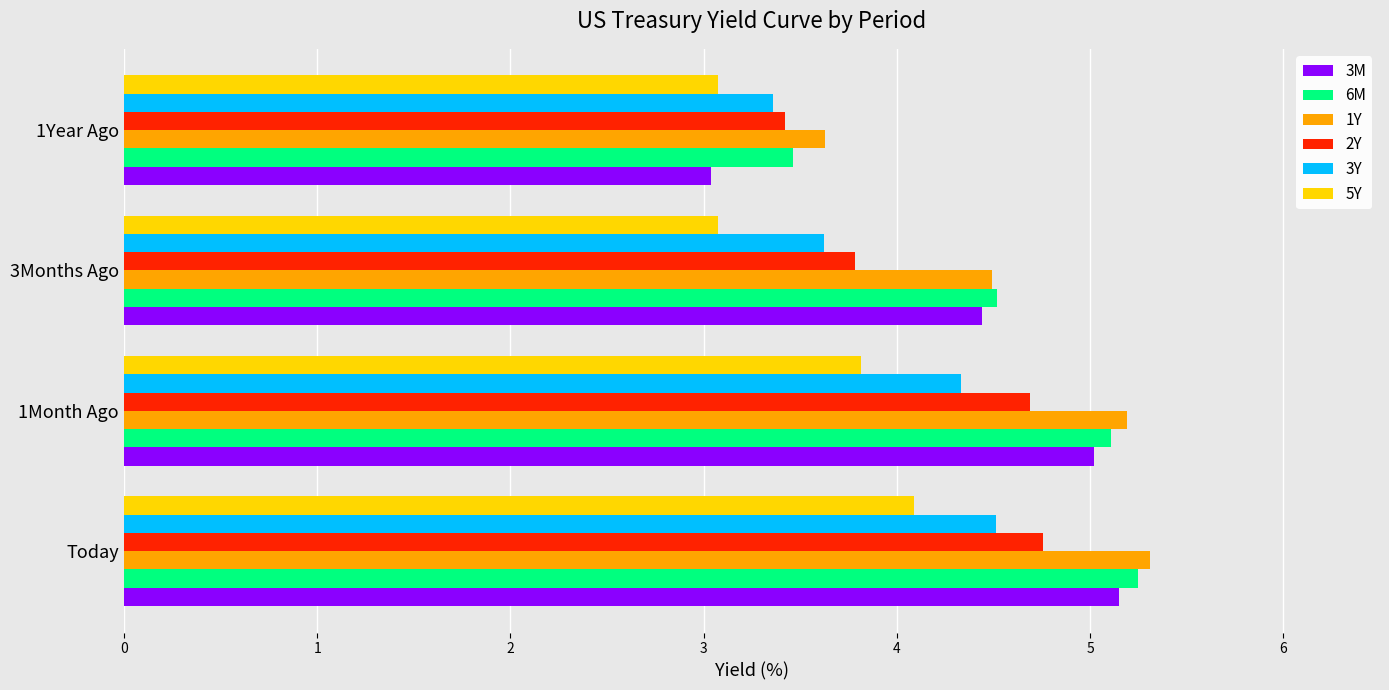

The 2Y series shows 3.8 at 3Months Ago. True or false?

True